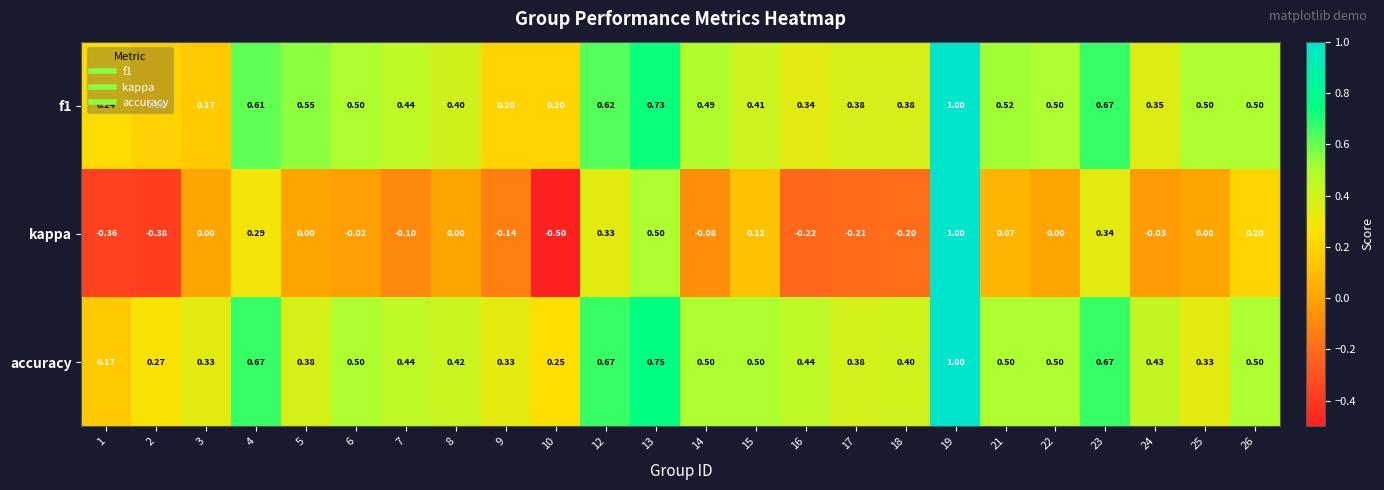

Which series has the widest spread of values?

kappa